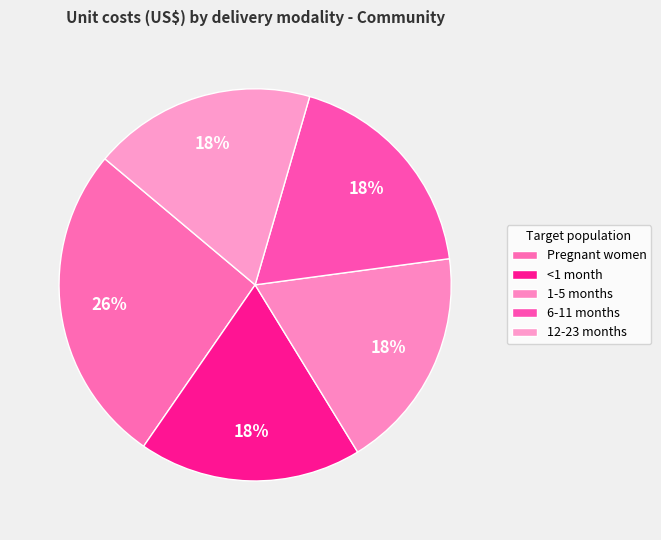

Is it true that 6-11 months is 29% of the pie?

False